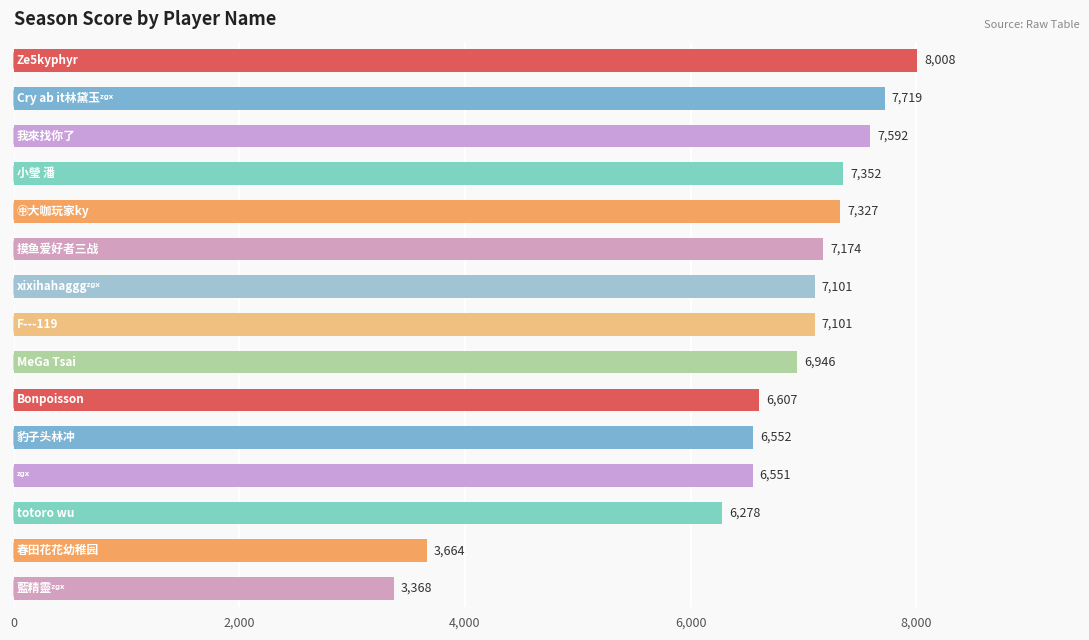

Reading bottom to top, extract all data points from this chart.

3368	3664	6278	6551	6552	6607	6946	7101	7101	7174	7327	7352	7592	7719	8008